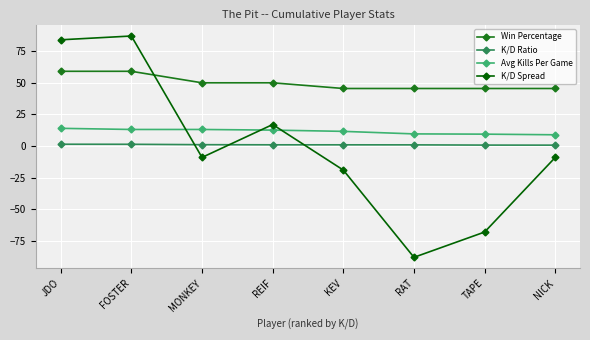

How many lines are shown in the chart?

4